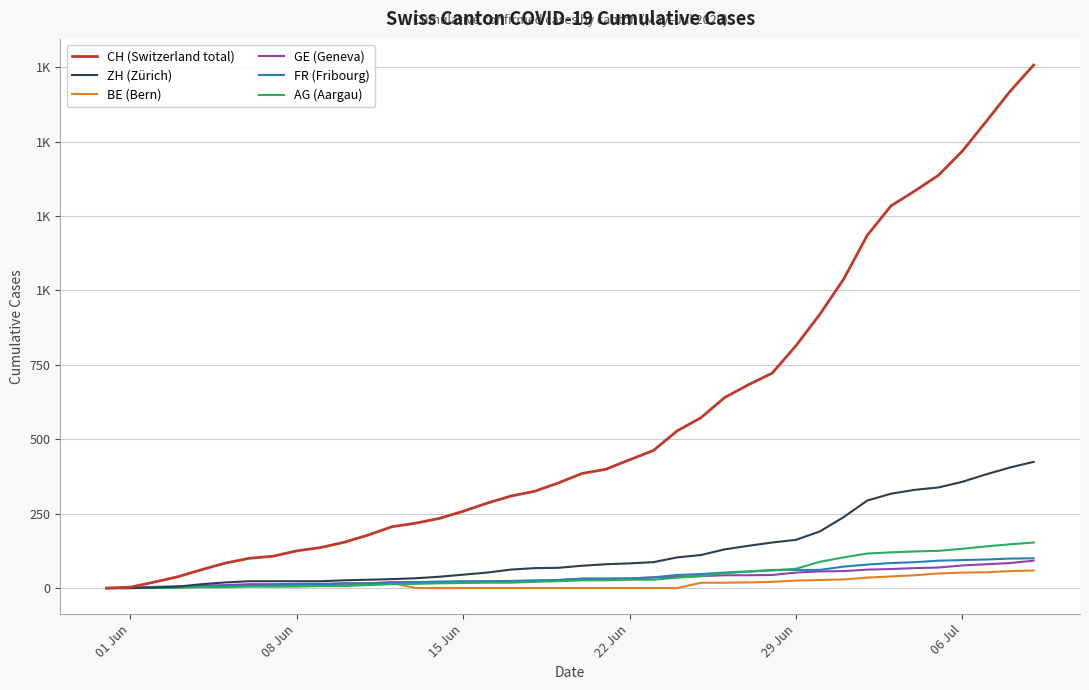

True or false: AG (Aargau) and ZH (Zürich) intersect in this chart.

False